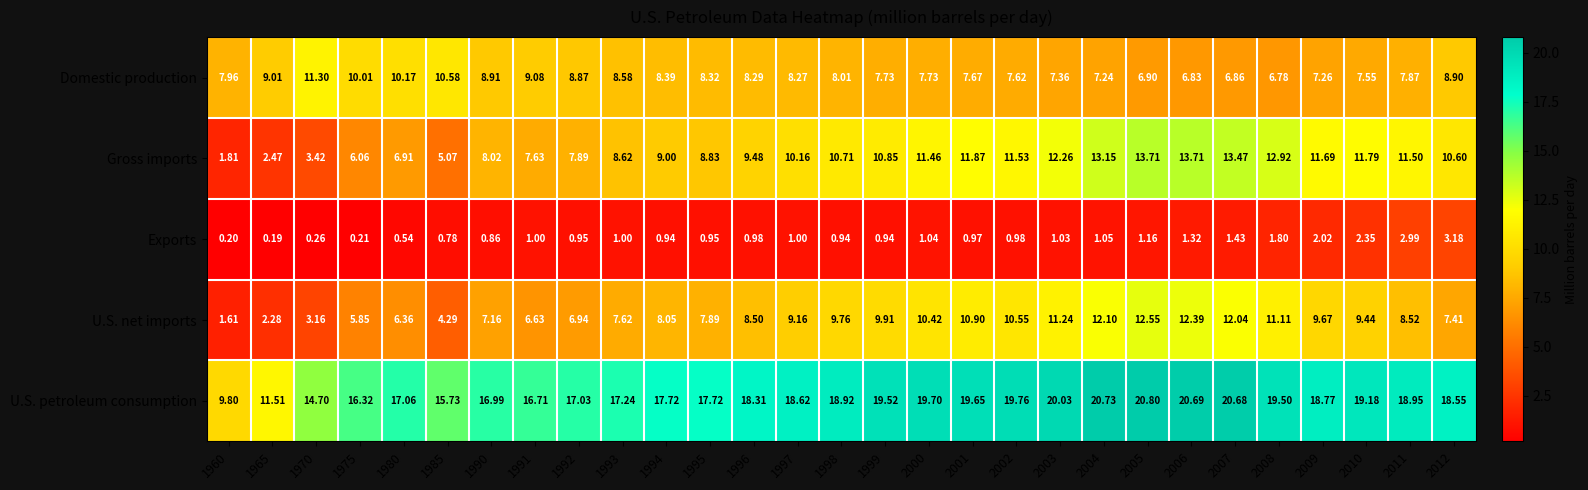

At 1997, list the series in order from largest to smallest.

U.S. petroleum consumption, Gross imports, U.S. net imports, Domestic production, Exports